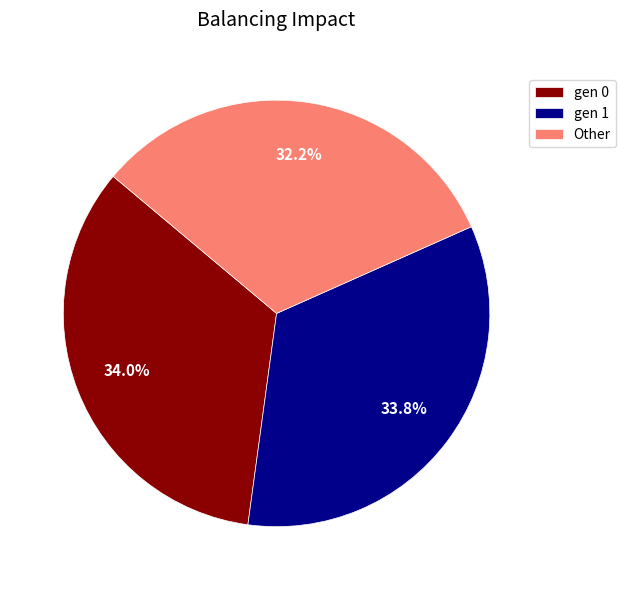

To the nearest percent, what percentage of the pie is gen 0?

34%